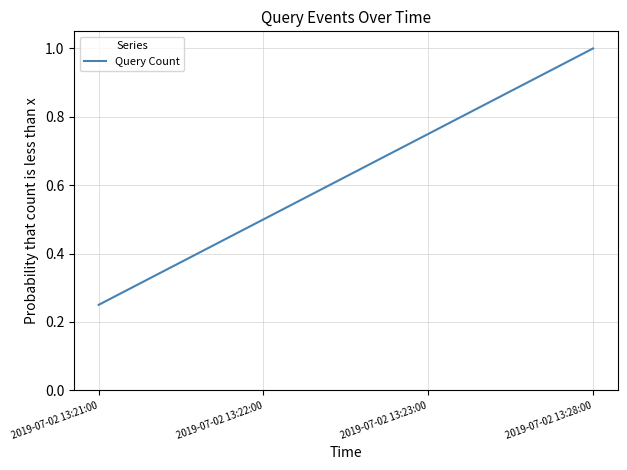

What is the sum of the values at 2019-07-02 13:23:00 and 2019-07-02 13:21:00?

1.0